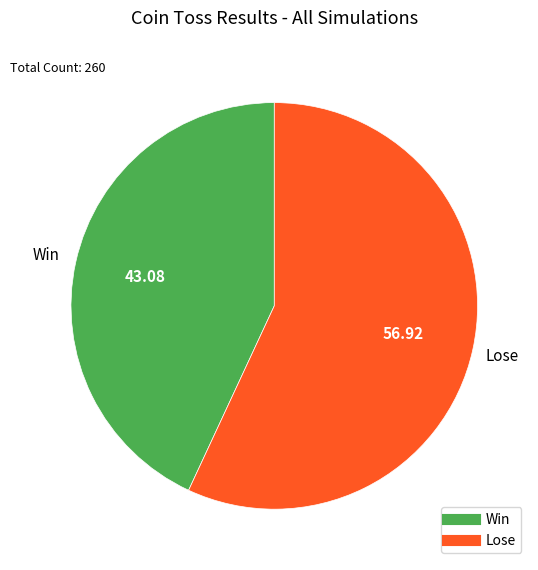

Is there any slice that represents more than half of the pie?

Yes